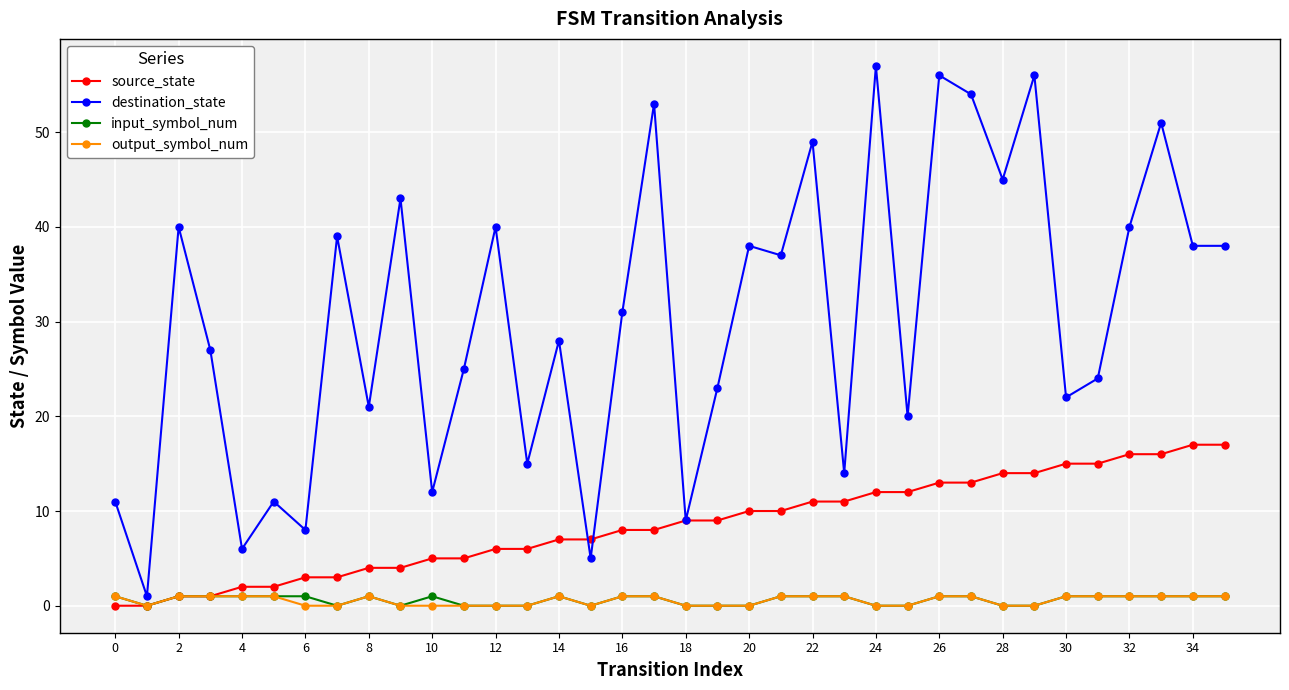

Which series has the largest range (max minus min)?

destination_state